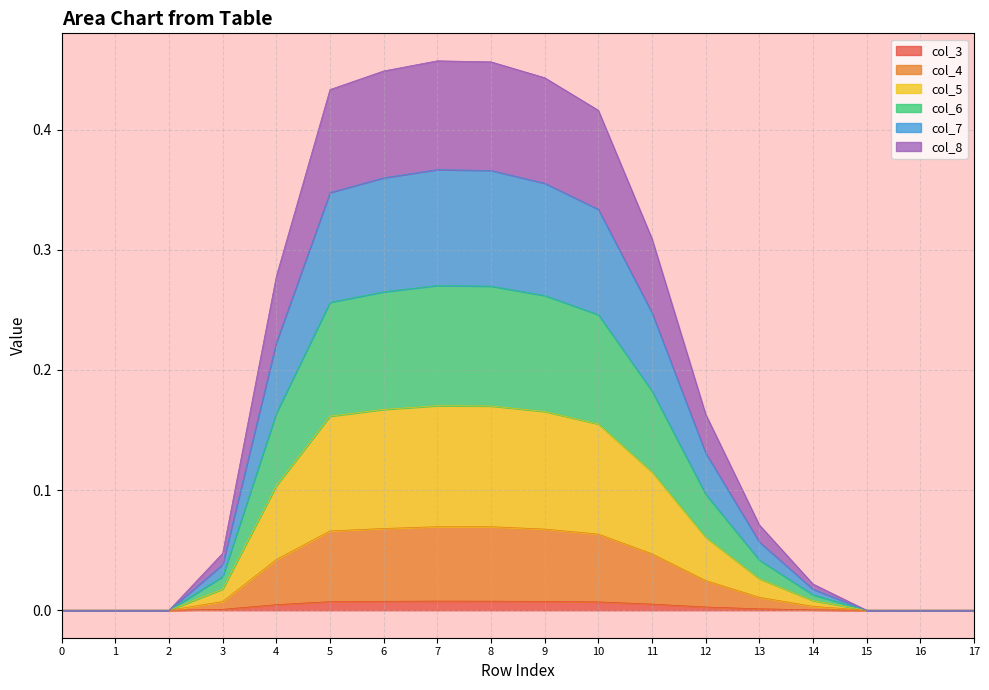

Which series changed the most between 1 and 11?

col_7